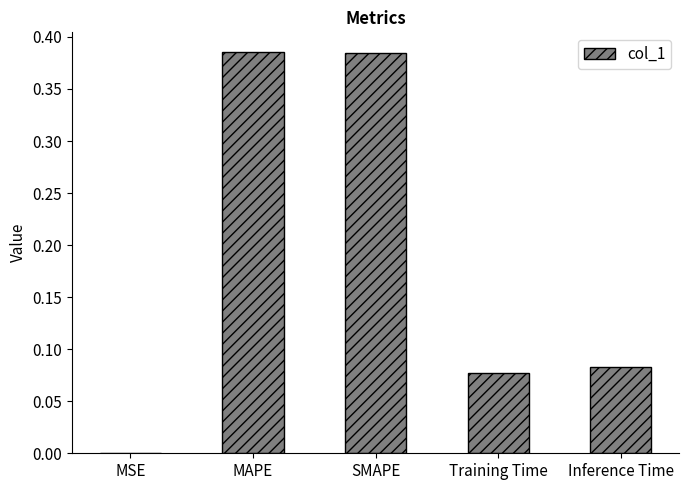

What is the sum of all values?

0.9